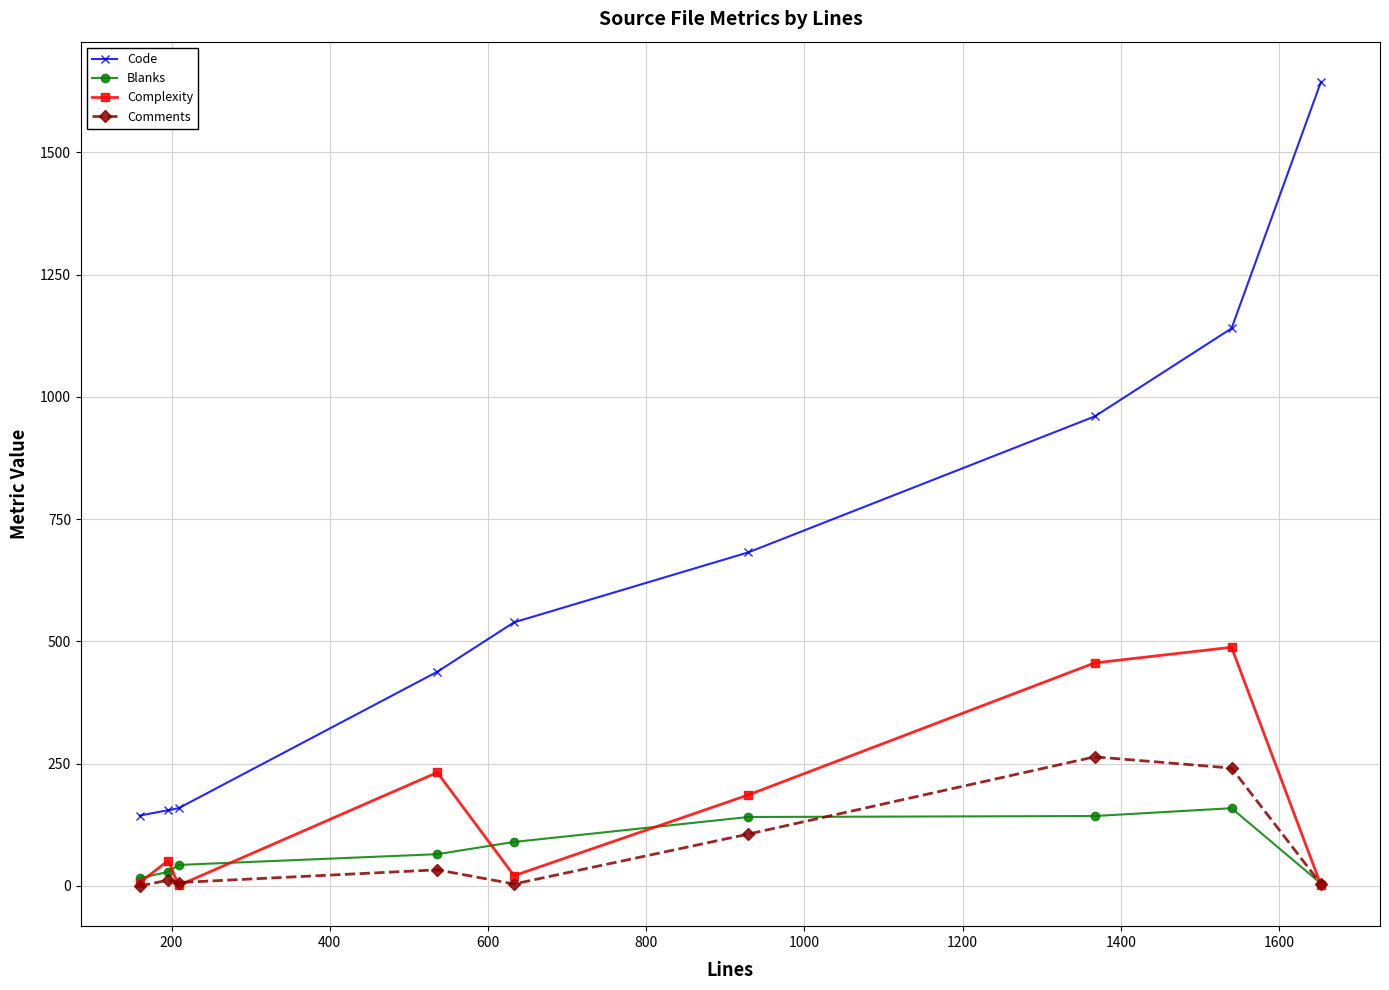

Which series has the widest spread of values?

Code